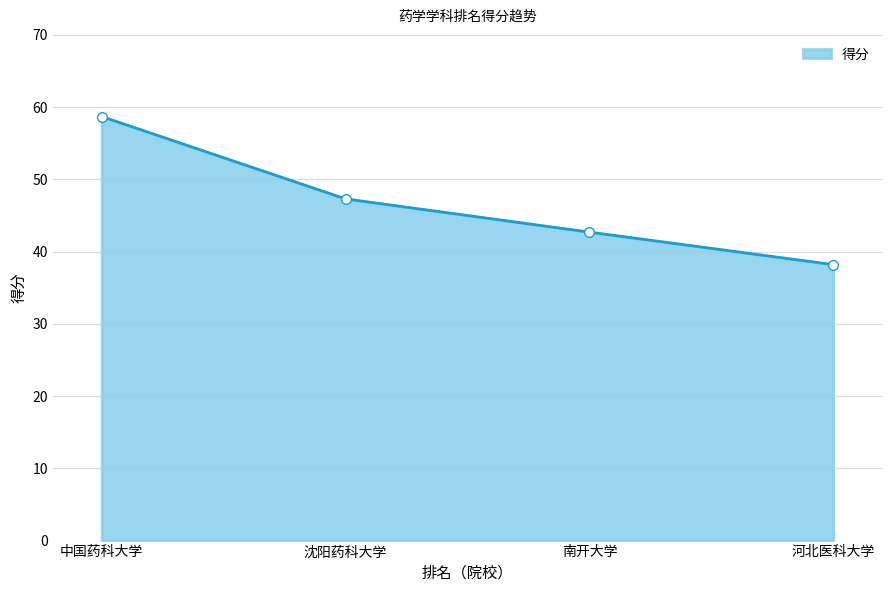

Rank the categories by value from highest to lowest.

中国药科大学, 沈阳药科大学, 南开大学, 河北医科大学